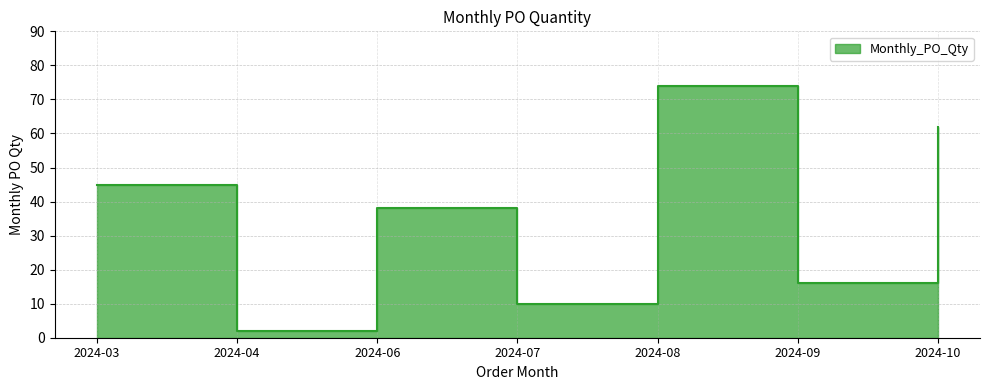

How many points are lower than both their immediate neighbors (excluding endpoints)?

3